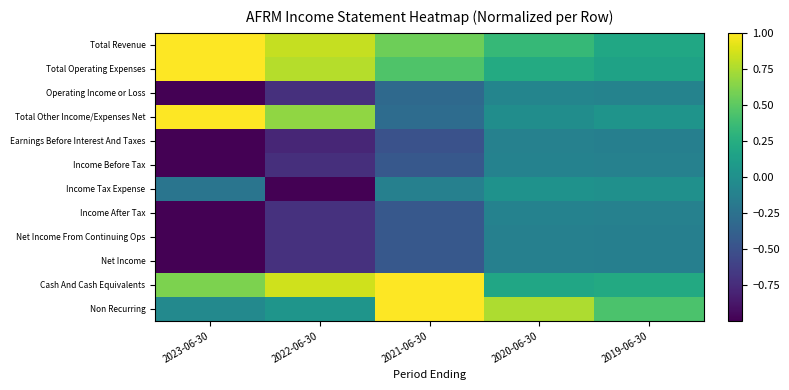

Which series has the largest total across all categories?

Total Revenue